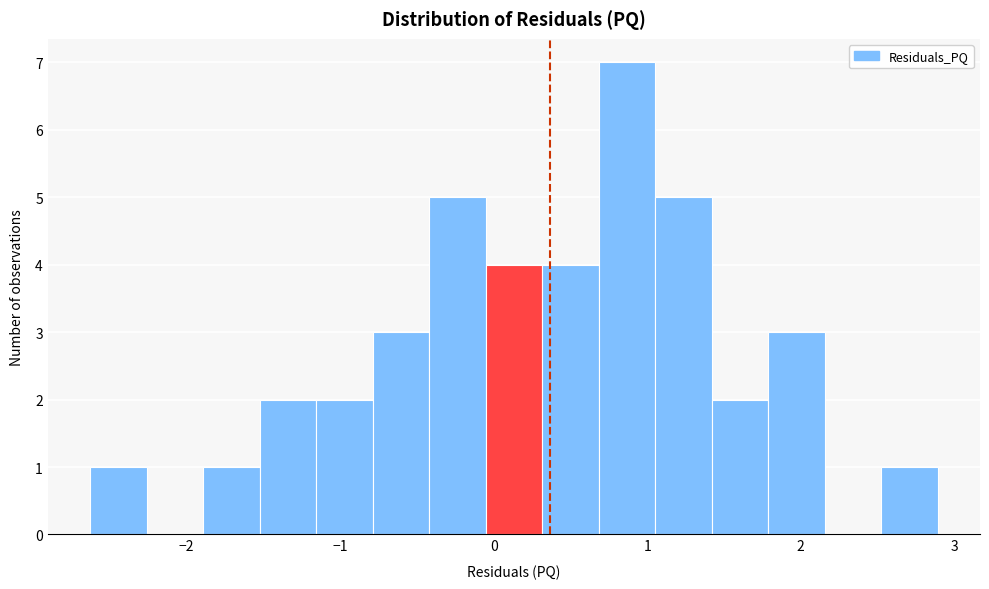

Around what value on the x-axis is the tallest bar? Give the approximate position of its centre, as read against the axis.

0.9